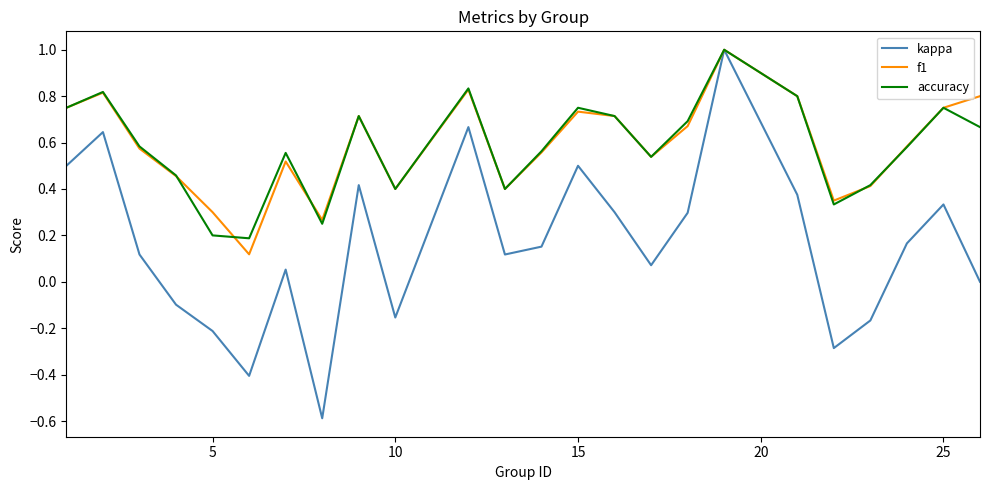

What is the maximum value for f1?

1.0